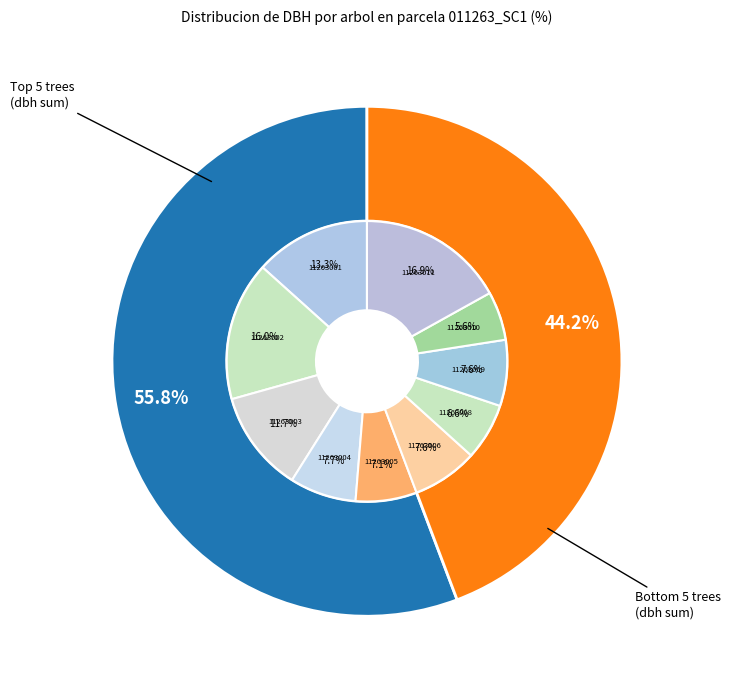

Rank the categories by value from highest to lowest.

11263011, 11263002, 11263001, 11263003, 11263004, 11263009, 11263006, 11263005, 11263008, 11263010